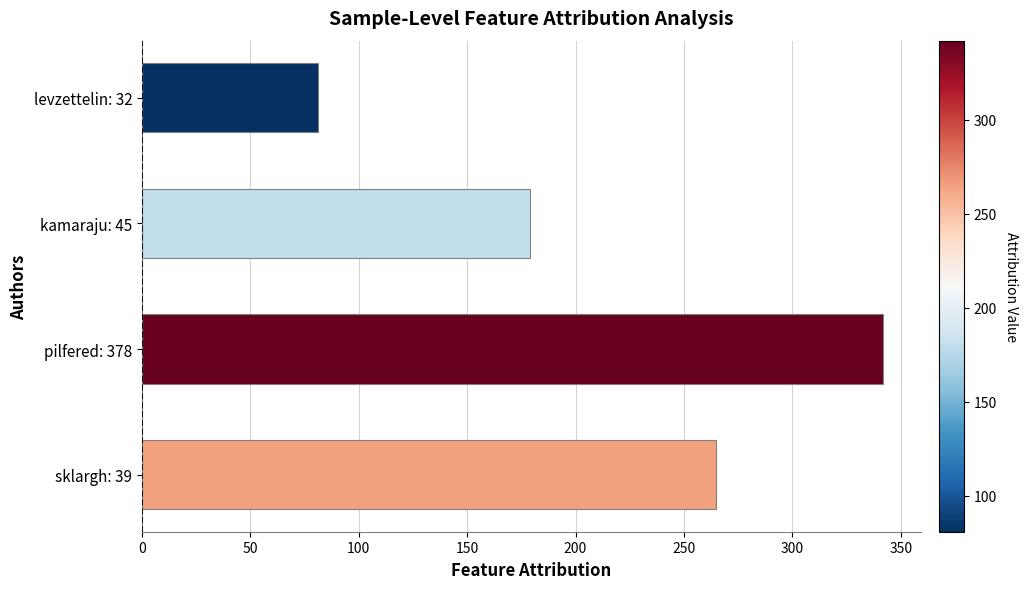

How many bars are there in total?

4